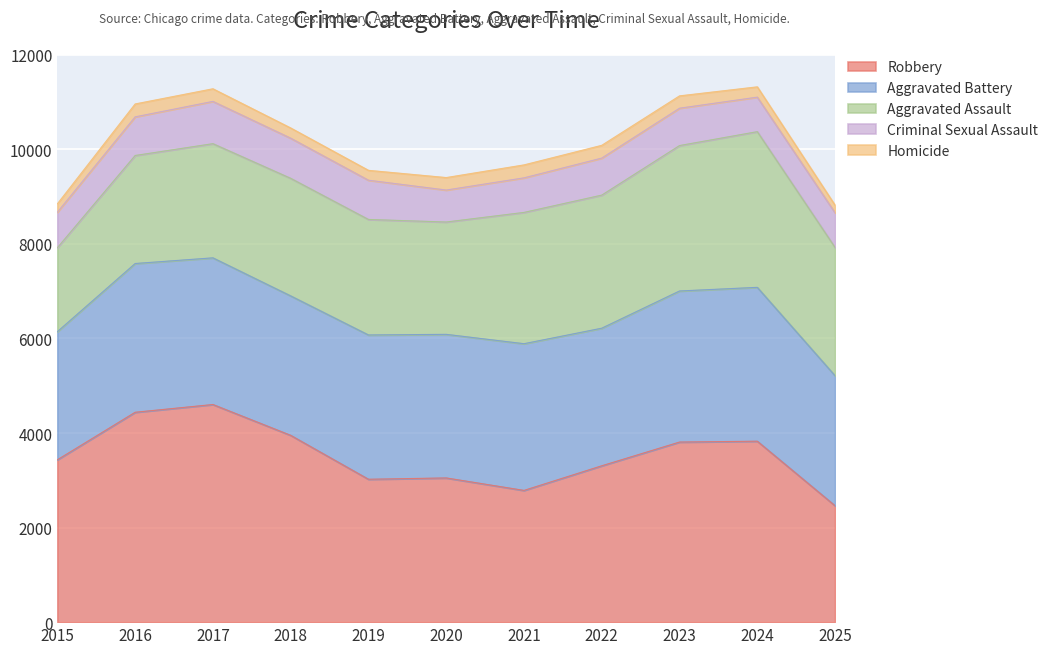

At how many categories does at least one series exceed 912?

11